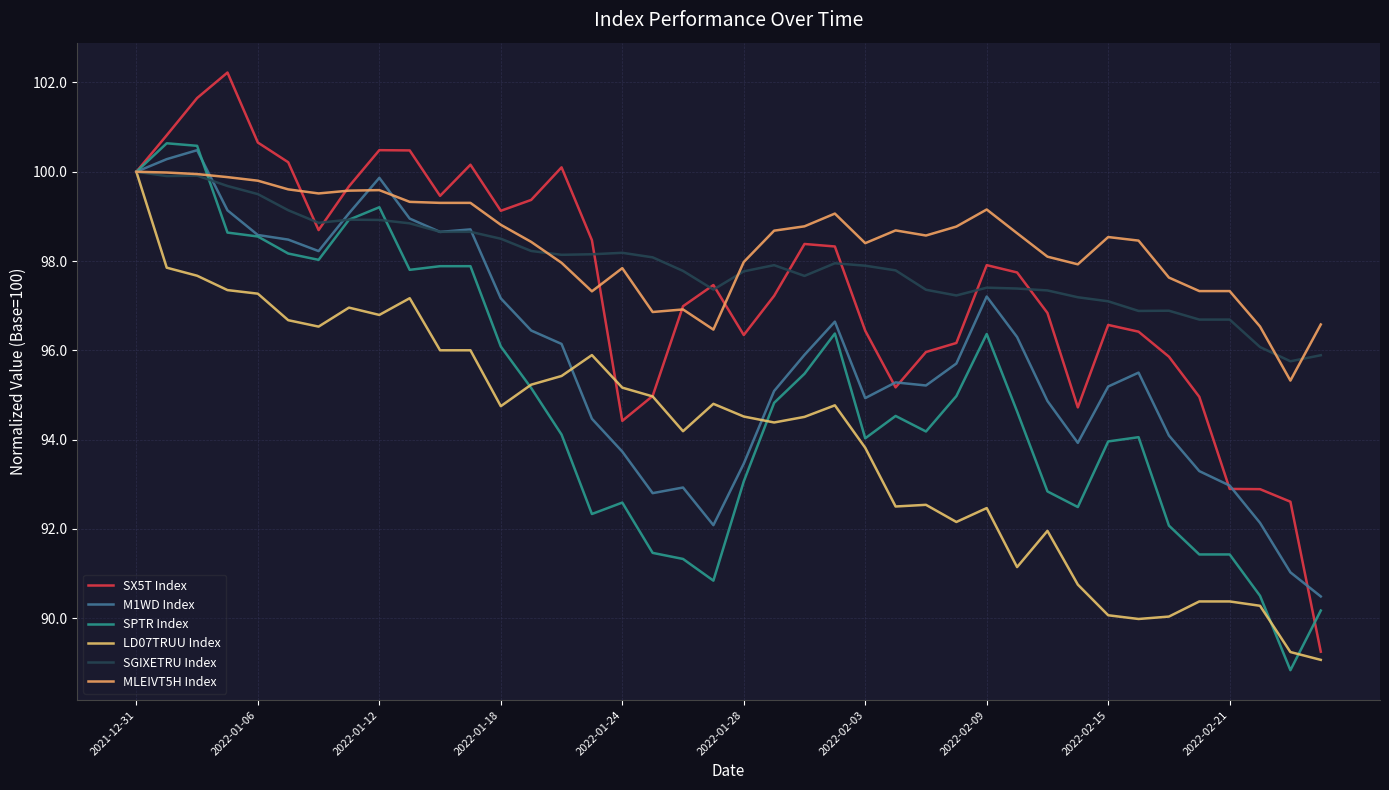

Does the chart display data point markers on the line(s)?

No